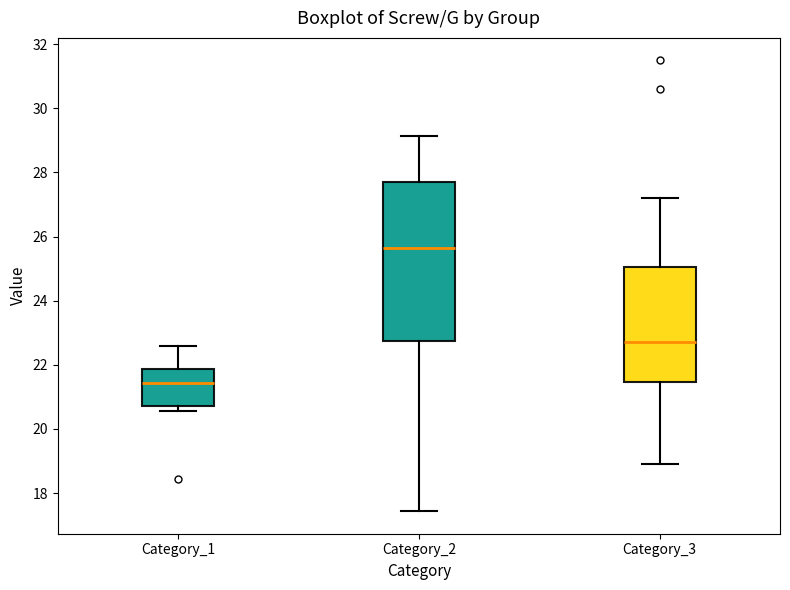

Which box is the tallest, from its lower edge to its upper edge?

Category_2